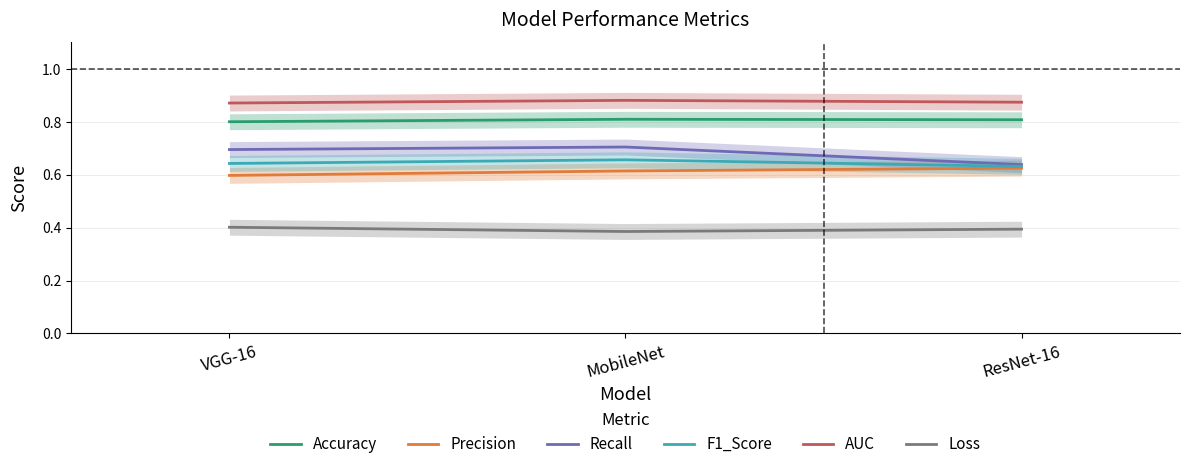

What is the sum of all Precision values?

1.8